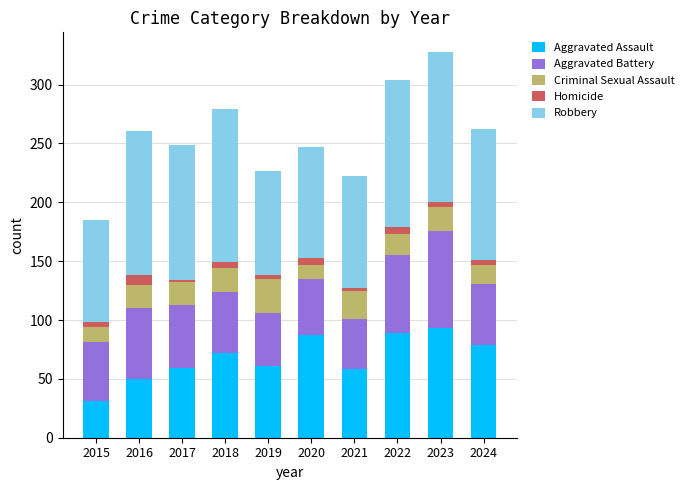

What is the lowest value of the Aggravated Assault series?

31